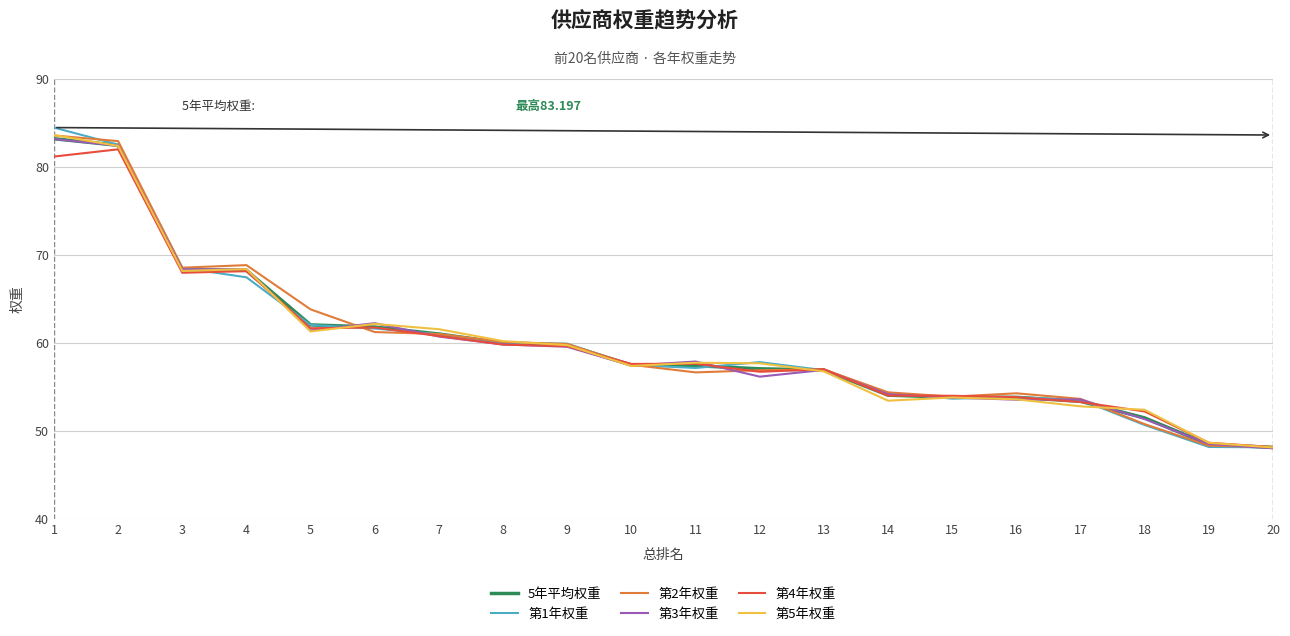

Is the value of 第3年权重 at 12 greater than the value of 5年平均权重 at 10?

No